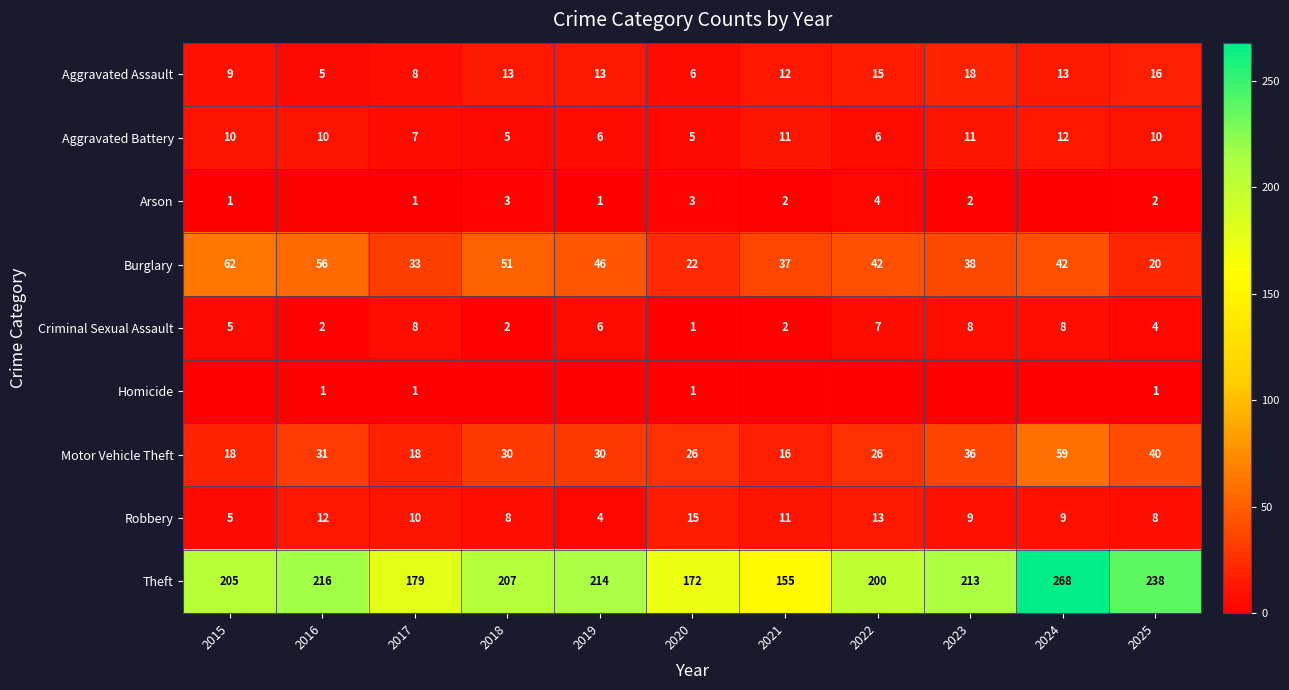

Is the value of Robbery at 2017 greater than the value of Theft at 2020?

No